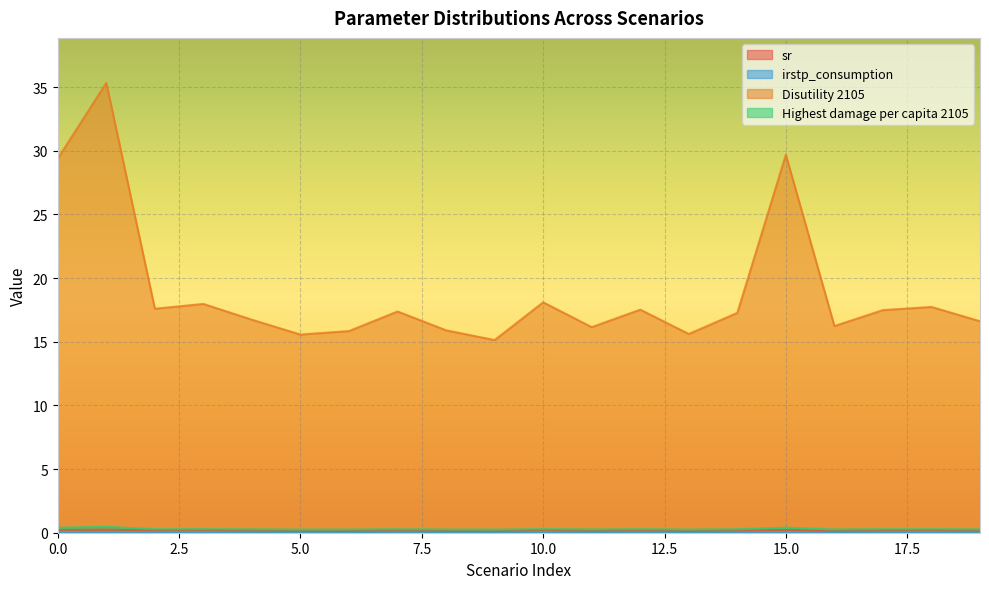

Which series changed the most between 8 and 10?

Disutility 2105